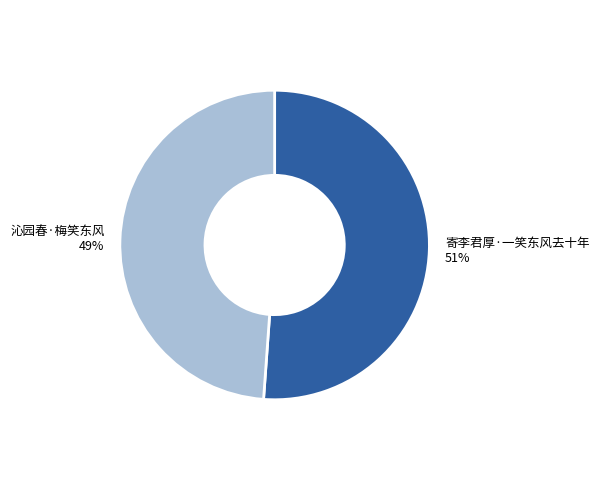

How many segments does this pie chart have?

2